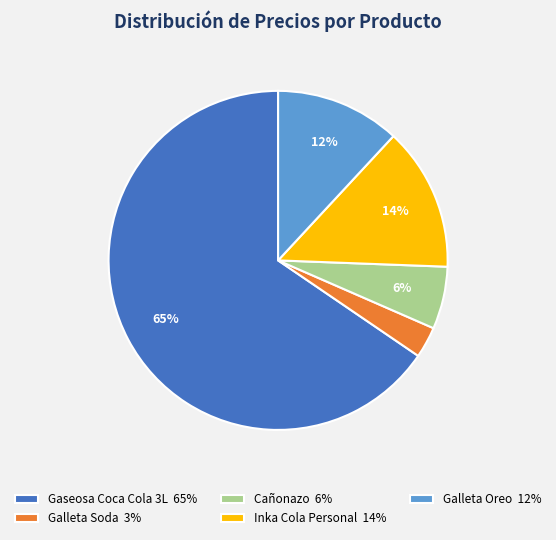

Count the number of slices in the pie.

5